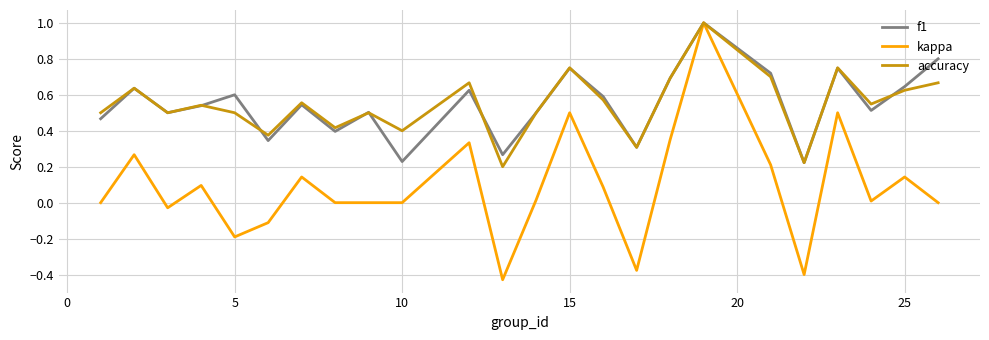

Does the chart display data point markers on the line(s)?

No